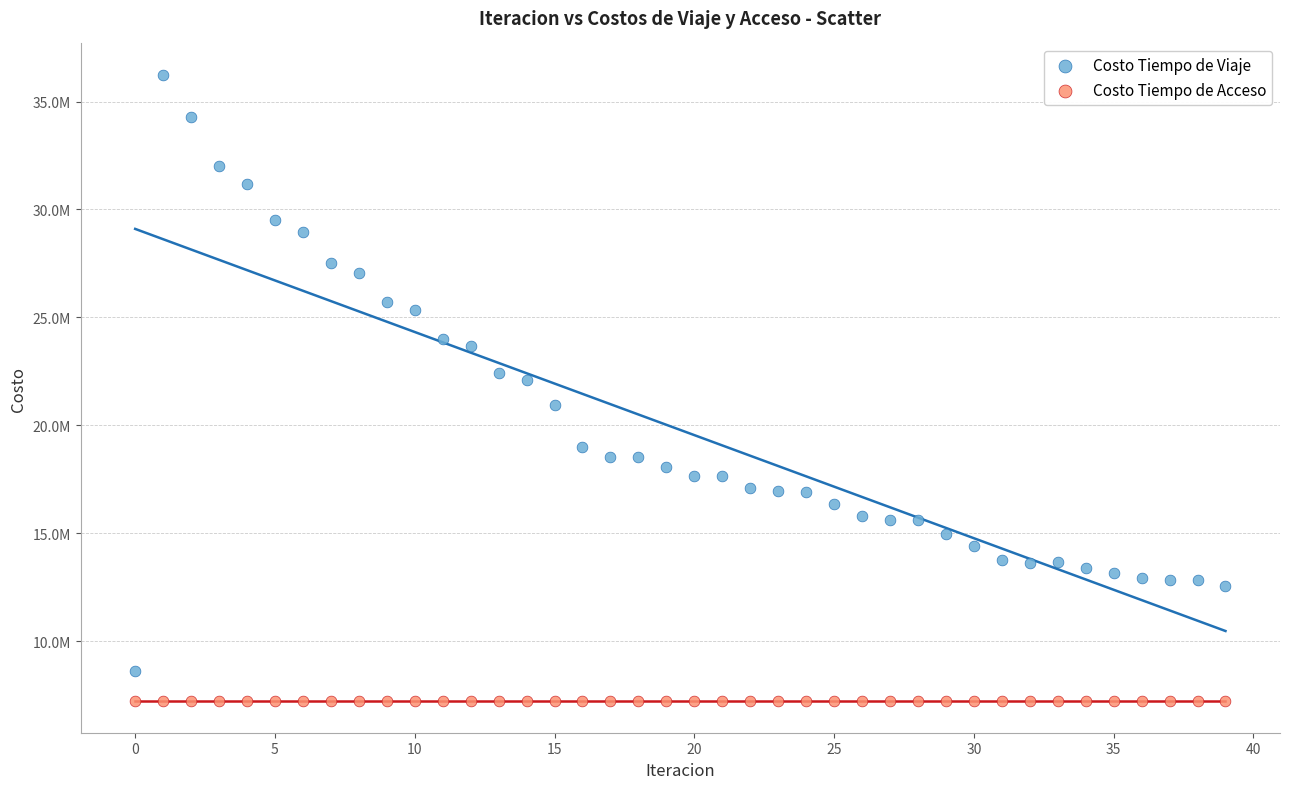

What are all the series names shown in the legend?

Costo Tiempo de Viaje, Costo Tiempo de Acceso